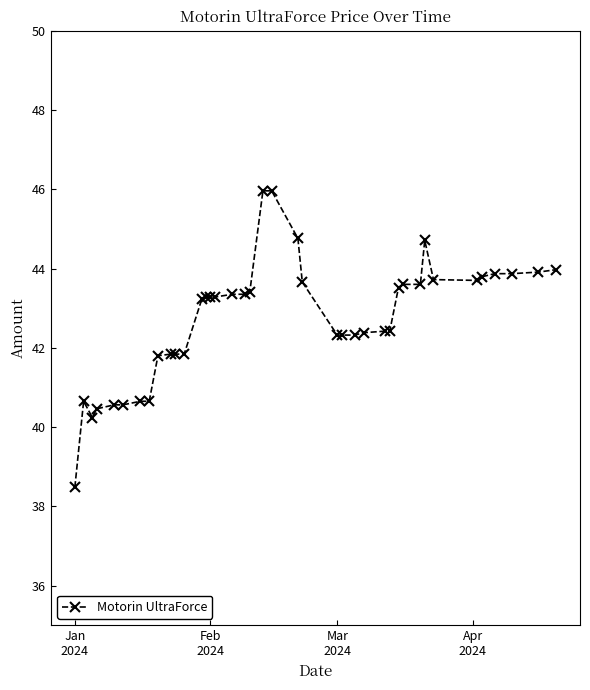

True or false: there are more than 0 points higher than both neighbors.

True